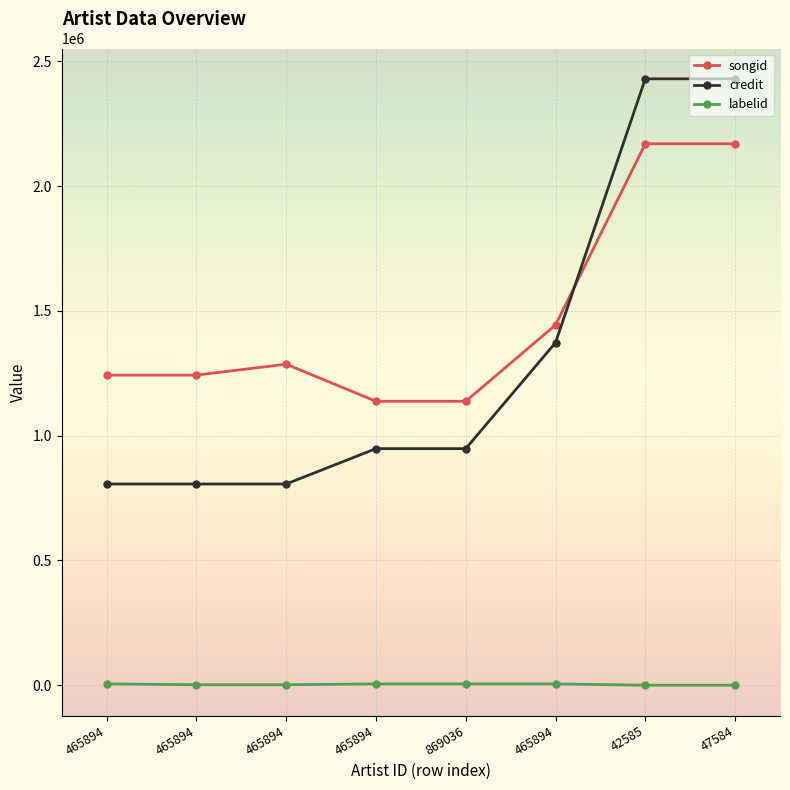

What is the value of the songid point at the 5th from the left?

1137839